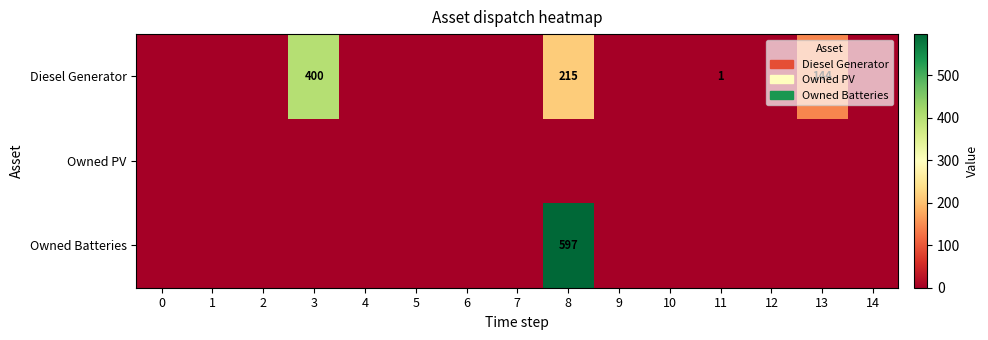

How many data points does each series have?

15